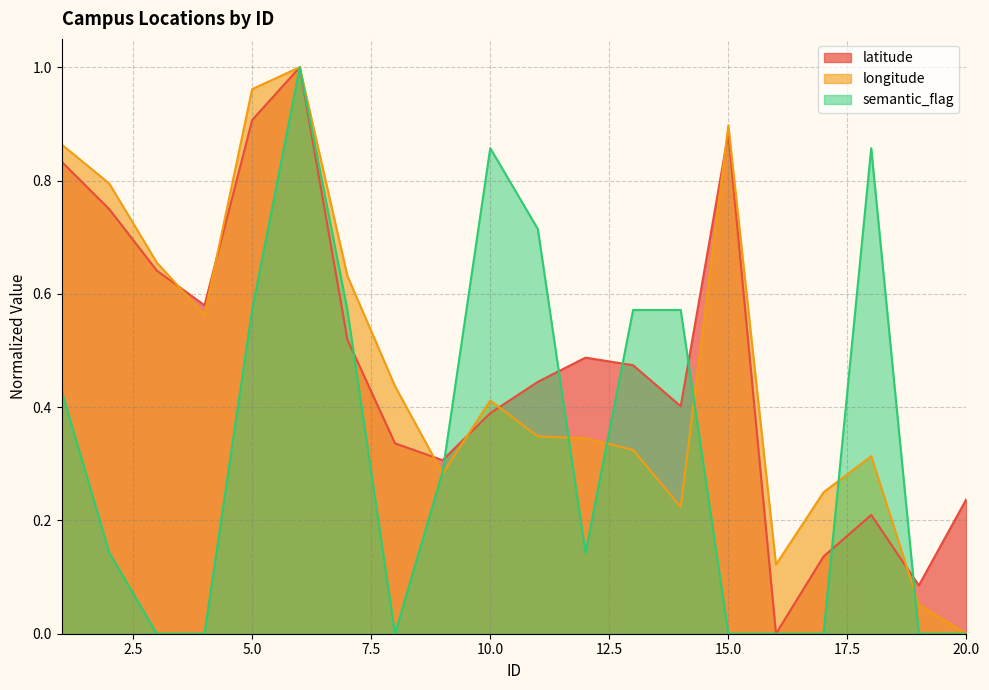

How many lines are shown in the chart?

3